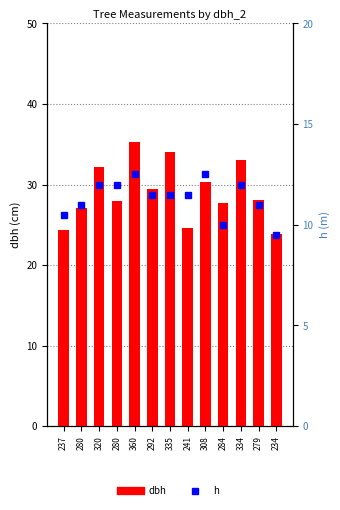

What is the lowest value of the h series?

9.5